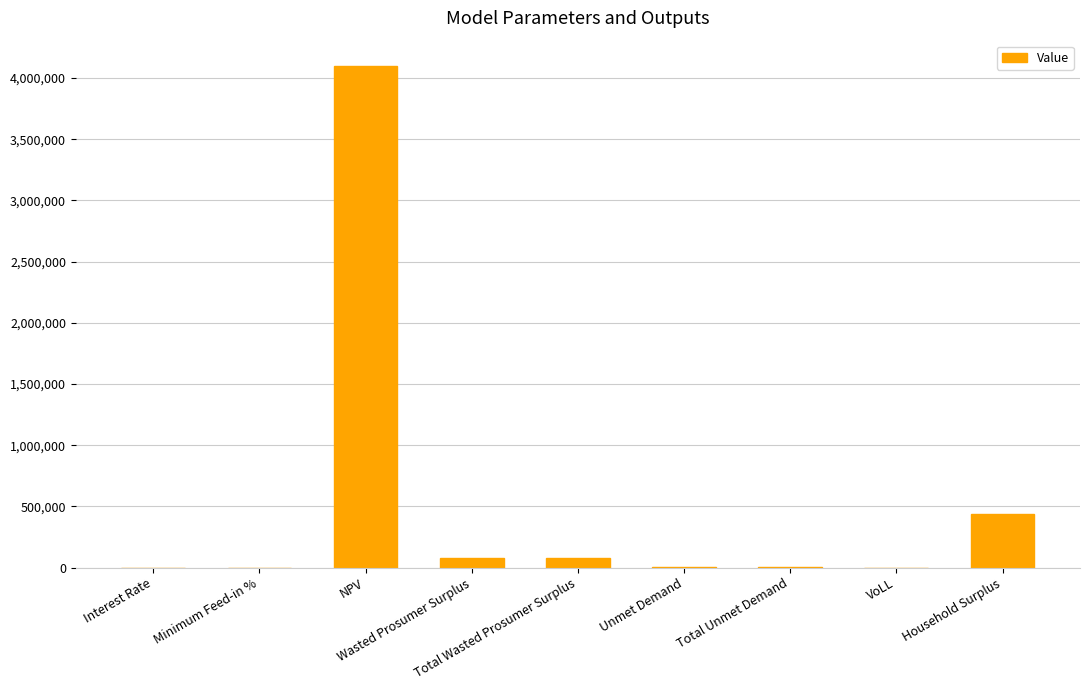

Is it true that the value at NPV is 6027540.2?

False